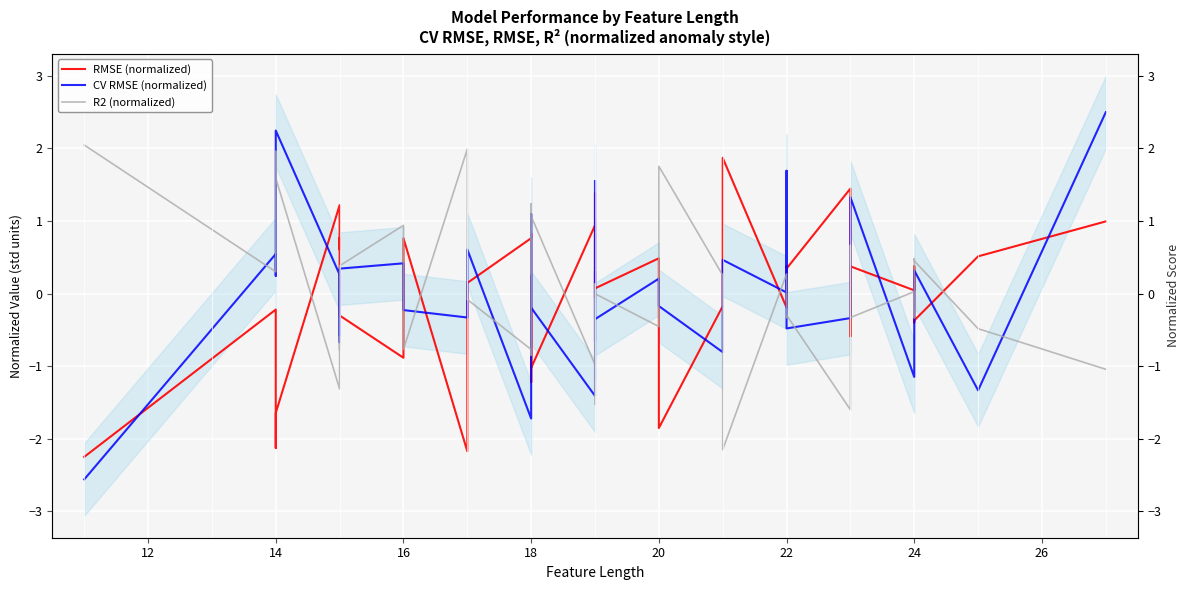

Is this an area chart (filled region under the line)?

No